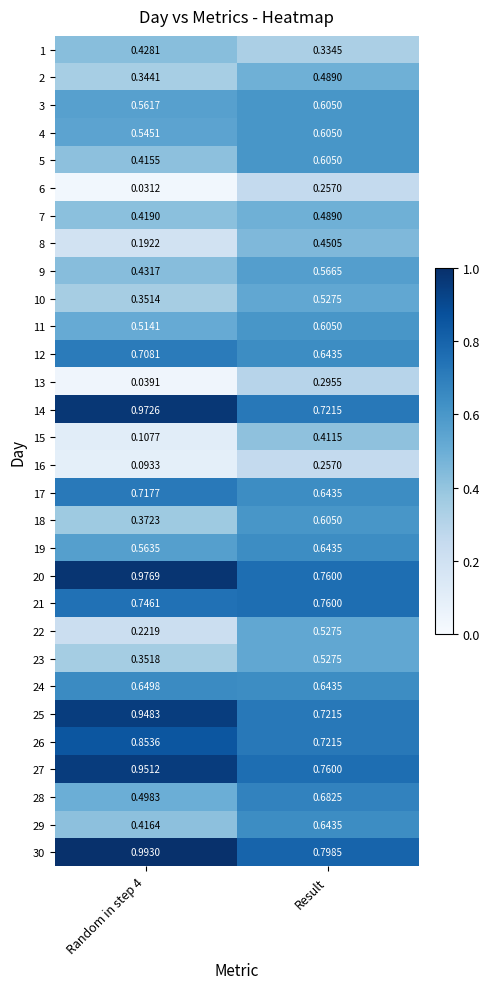

At which category is the sum across all series the highest?

Result